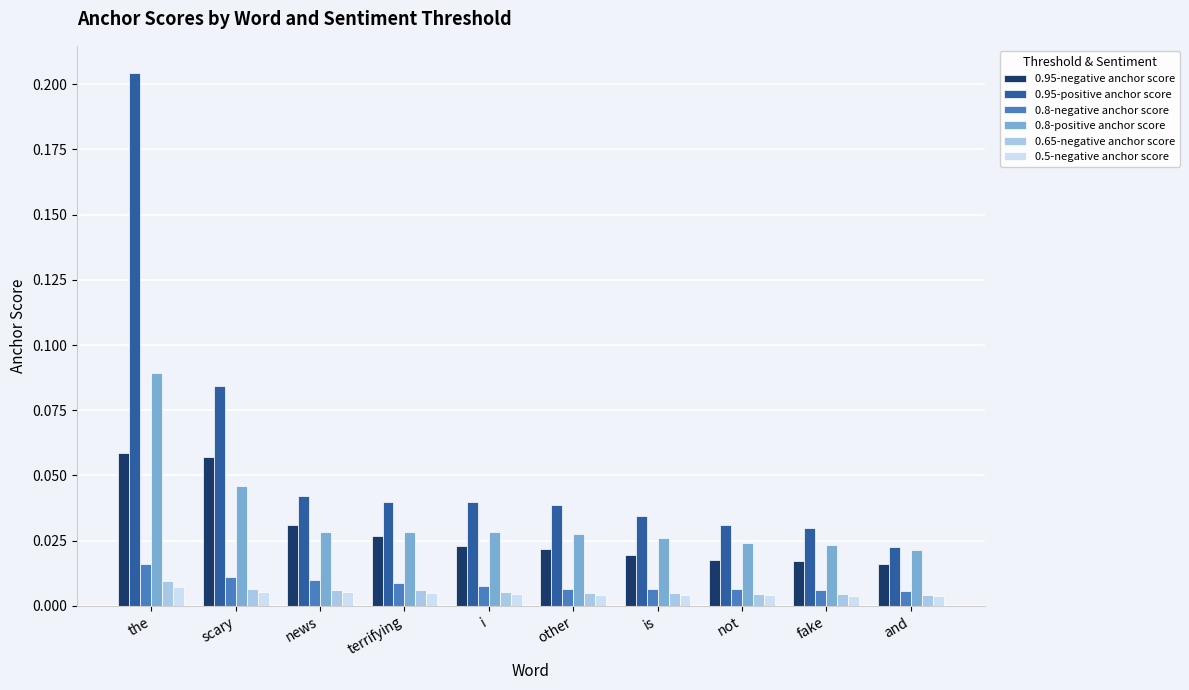

What are all the series names shown in the legend?

0.95-negative anchor score, 0.95-positive anchor score, 0.8-negative anchor score, 0.8-positive anchor score, 0.65-negative anchor score, 0.5-negative anchor score